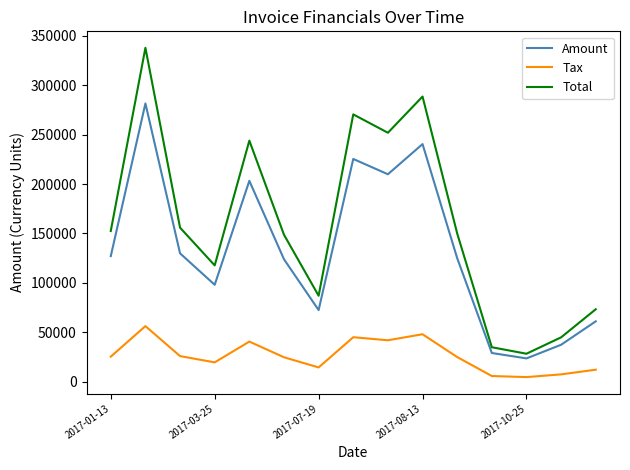

Which series has the widest spread of values?

Total